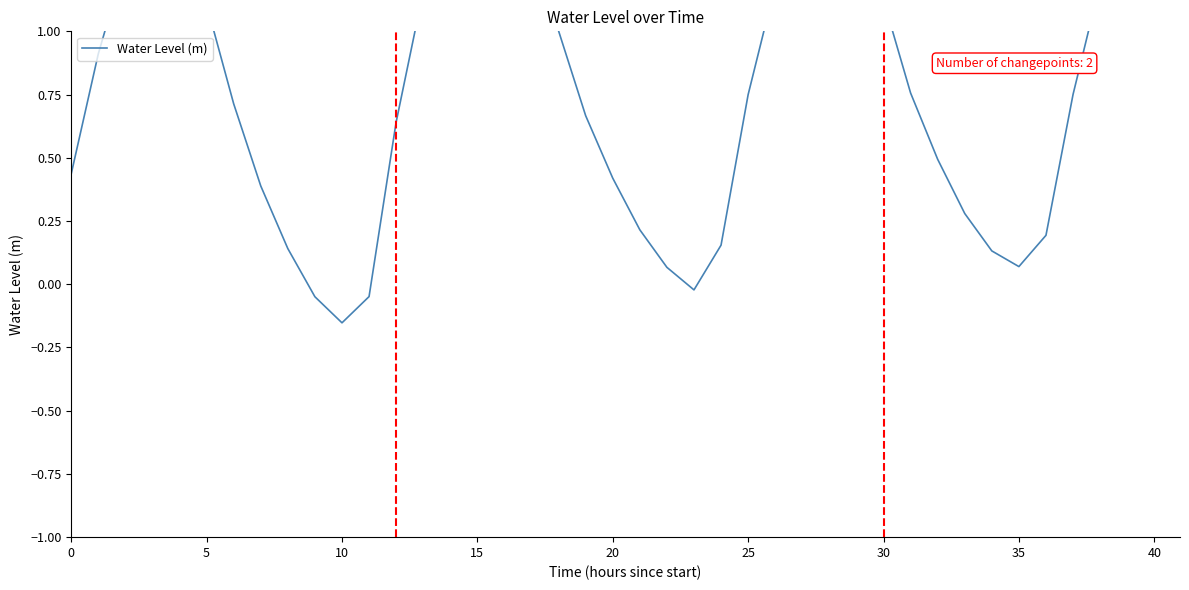

What is the sum of all values?

31.1